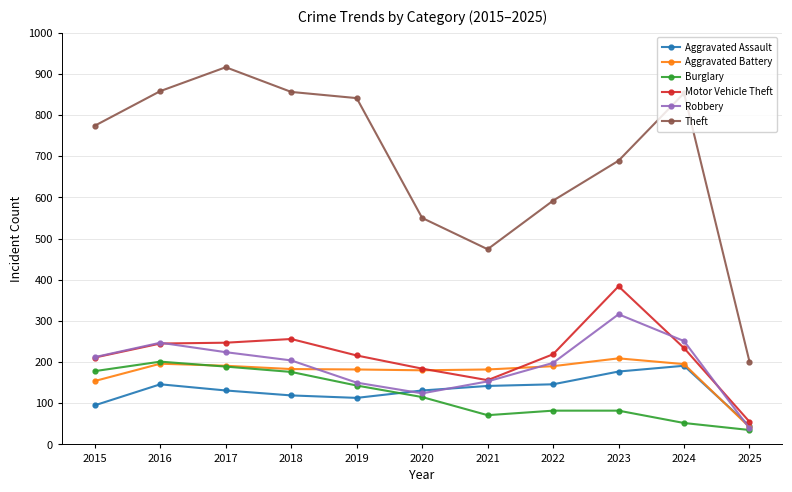

True or false: Motor Vehicle Theft has more than 0 points higher than both neighbors.

True